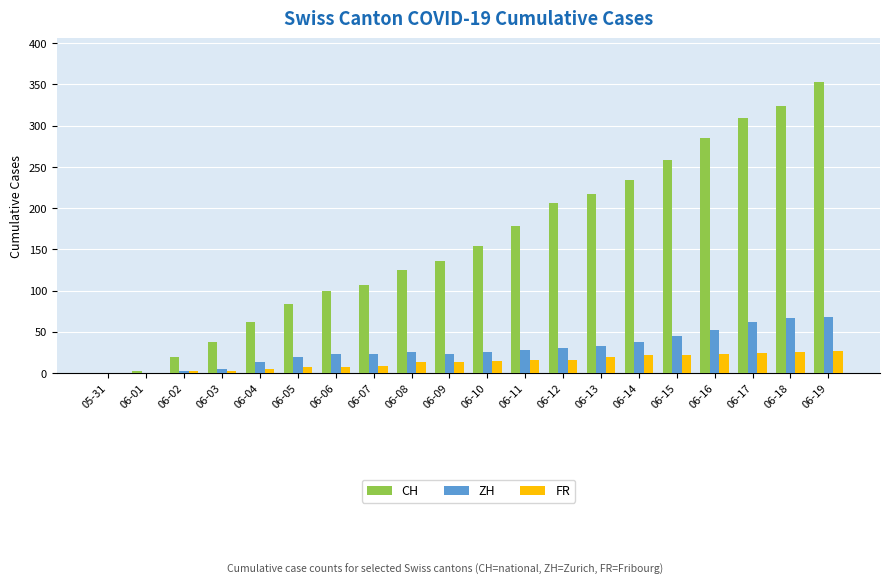

What are all the series names shown in the legend?

CH, ZH, FR